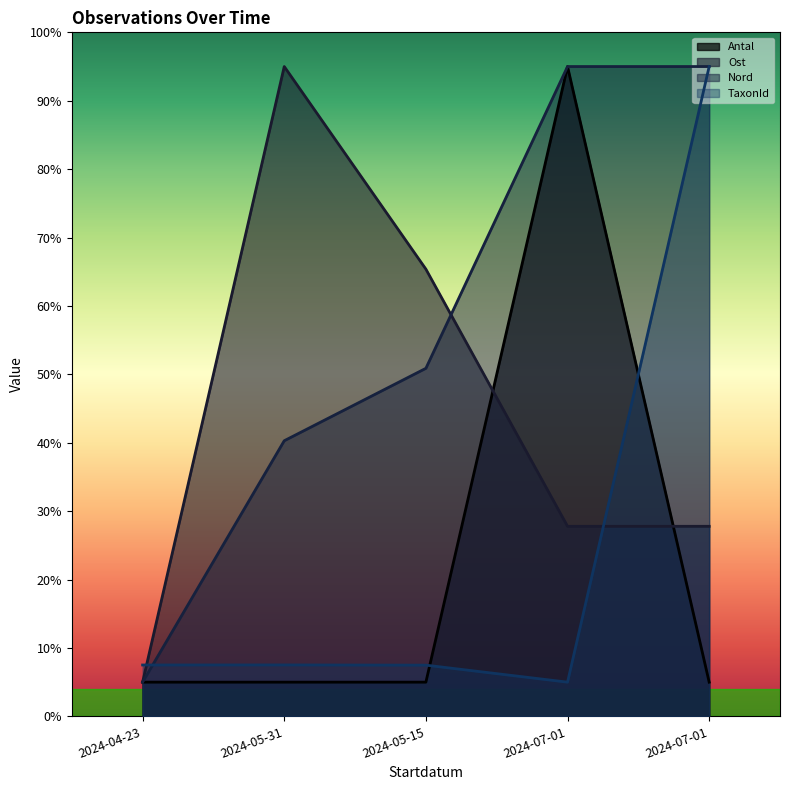

At 2024-05-31, list the series in order from largest to smallest.

Ost, Nord, TaxonId, Antal